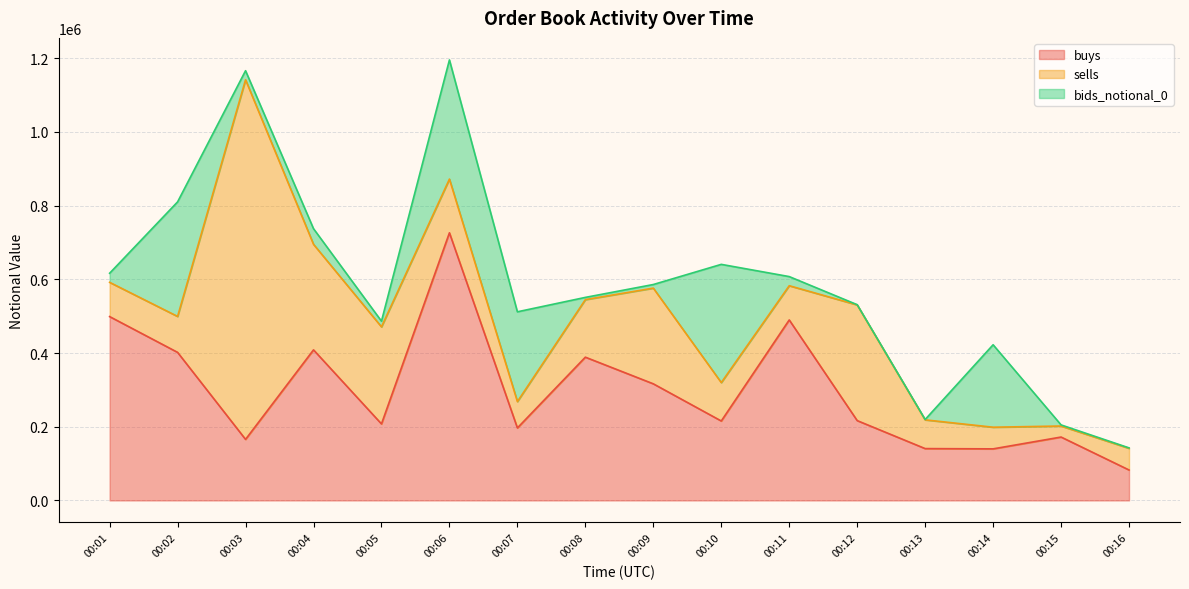

Reading left to right, what are all the values shown in this chart?

buys: 498867.7	401787.8	165687.0	408566.3	207646.3	726241.9	196705.6	388735.7	316425.8	215581.7	489775.1	216615.7	140680.4	139944.6	172009.6	82630.8
sells: 92941.1	97500.5	975745.9	286426.7	263314.9	145715.0	71514.9	156175.2	259671.4	104227.0	92869.7	313936.9	77972.8	58745.9	29932.3	58744.0
bids_notional_0: 24683.7	310823.4	24620.3	42454.5	15543.8	323367.6	243624.0	6035.0	9787.1	320766.8	24766.6	595.7	954.8	223743.7	3017.8	1207.4